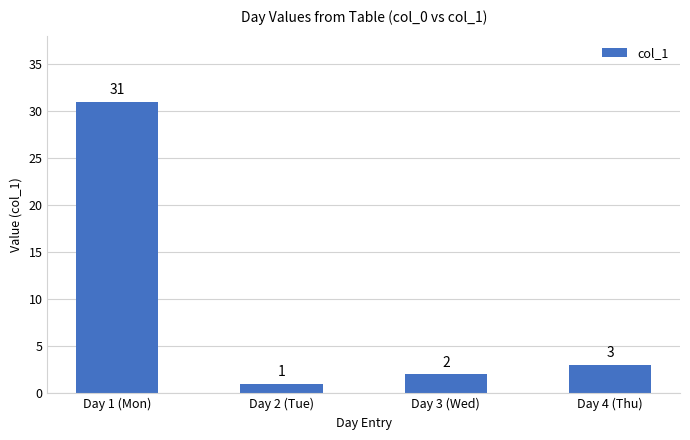

What is the difference between the maximum and minimum values?

30